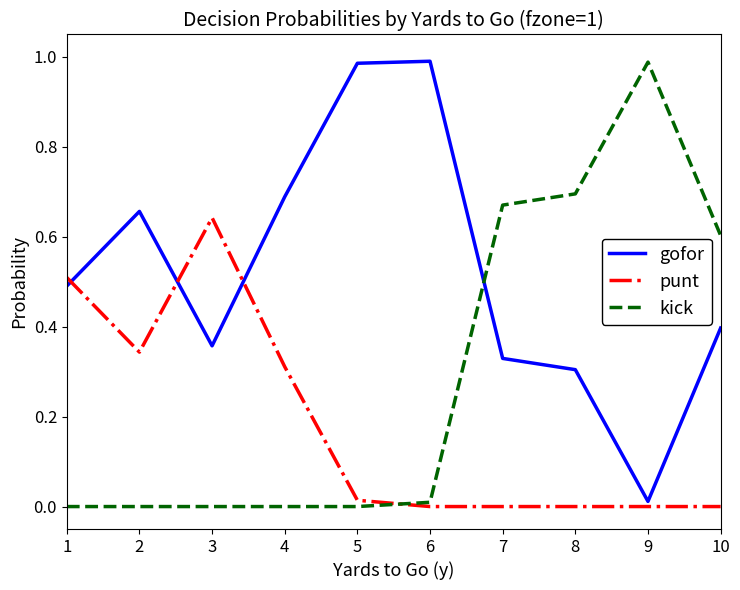

The value of gofor at 2 is 0.7. True or false?

True